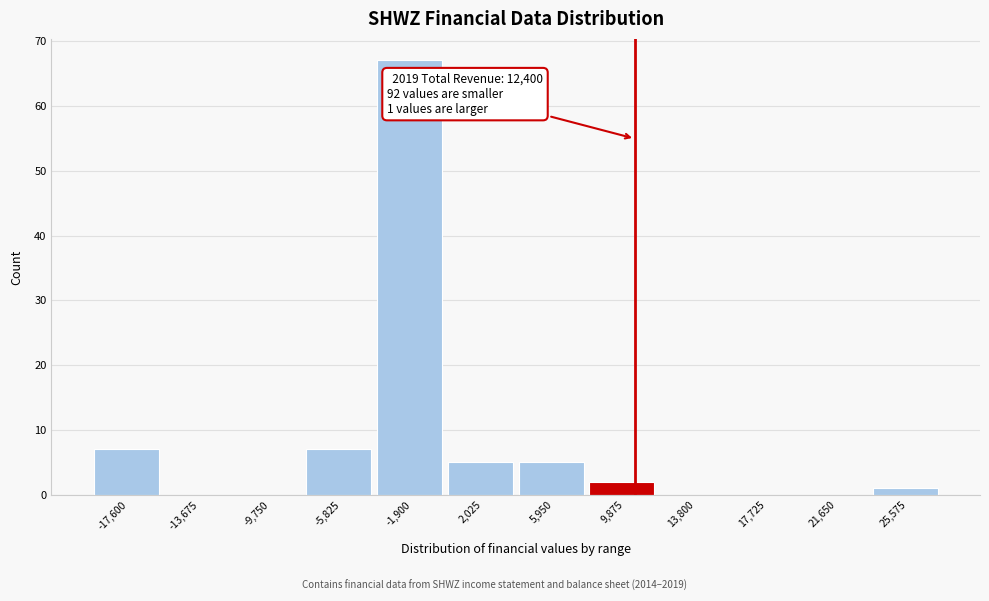

Reading left to right, transcribe all the data shown in this chart.

-17,600=7	-13,675=0	-9,750=0	-5,825=7	-1,900=67	2,025=5	5,950=5	9,875=2	13,800=0	17,725=0	21,650=0	25,575=1